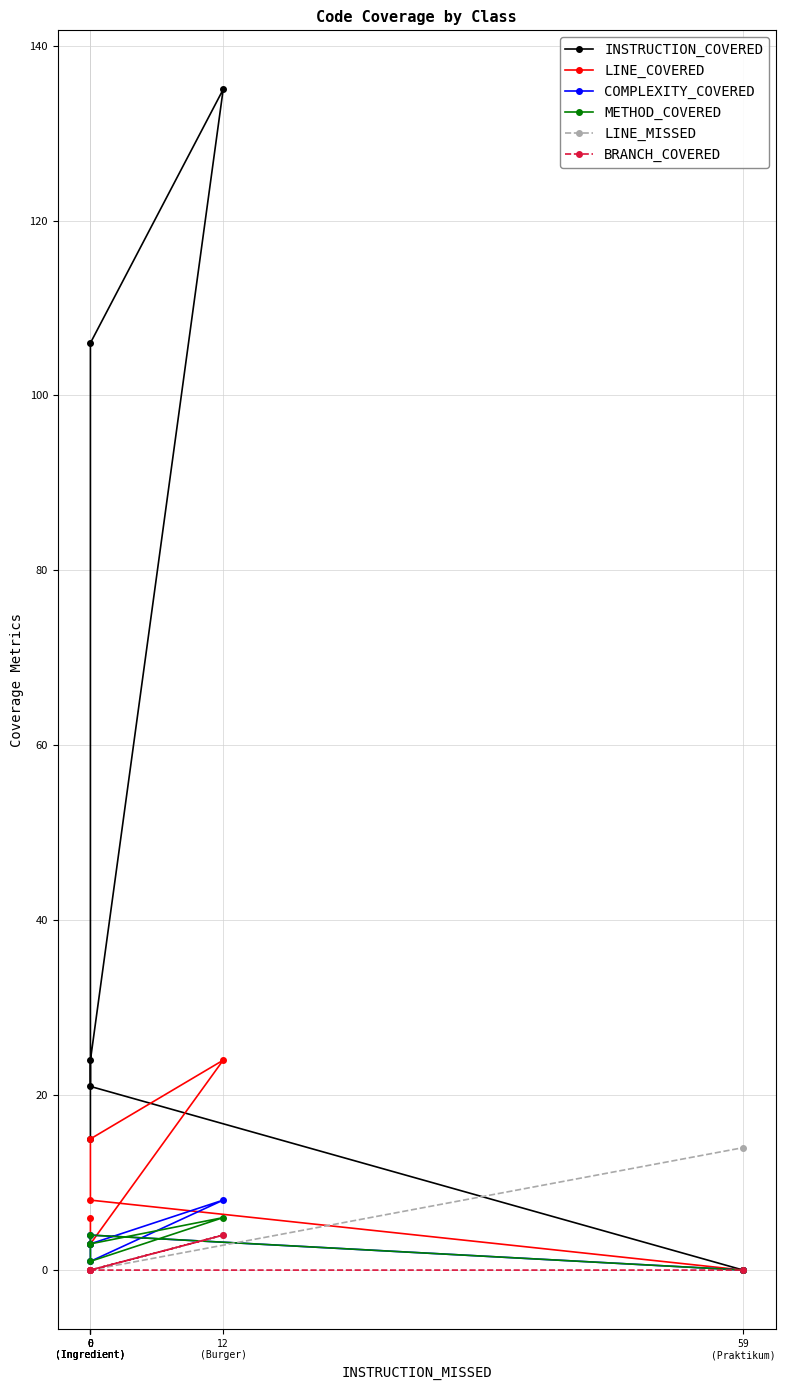

Reading left to right, what are all the values shown in this chart?

INSTRUCTION_COVERED: 15	24	135	106	21	0
LINE_COVERED: 6	3	24	15	8	0
COMPLEXITY_COVERED: 3	1	8	3	4	0
METHOD_COVERED: 3	1	6	3	4	0
LINE_MISSED: 0	0	4	0	0	14
BRANCH_COVERED: 0	0	4	0	0	0